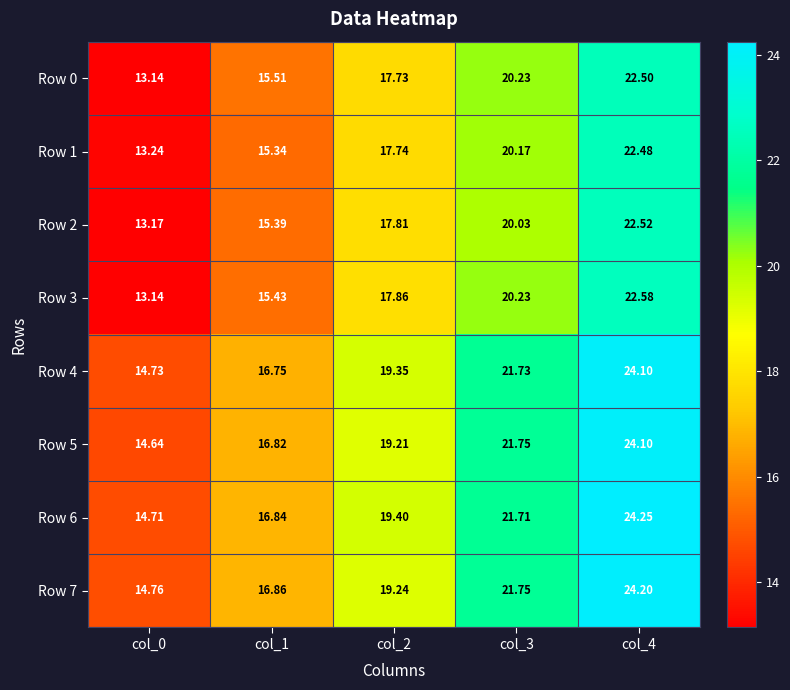

Is the value of Row 6 at col_3 greater than the value of Row 5 at col_4?

No